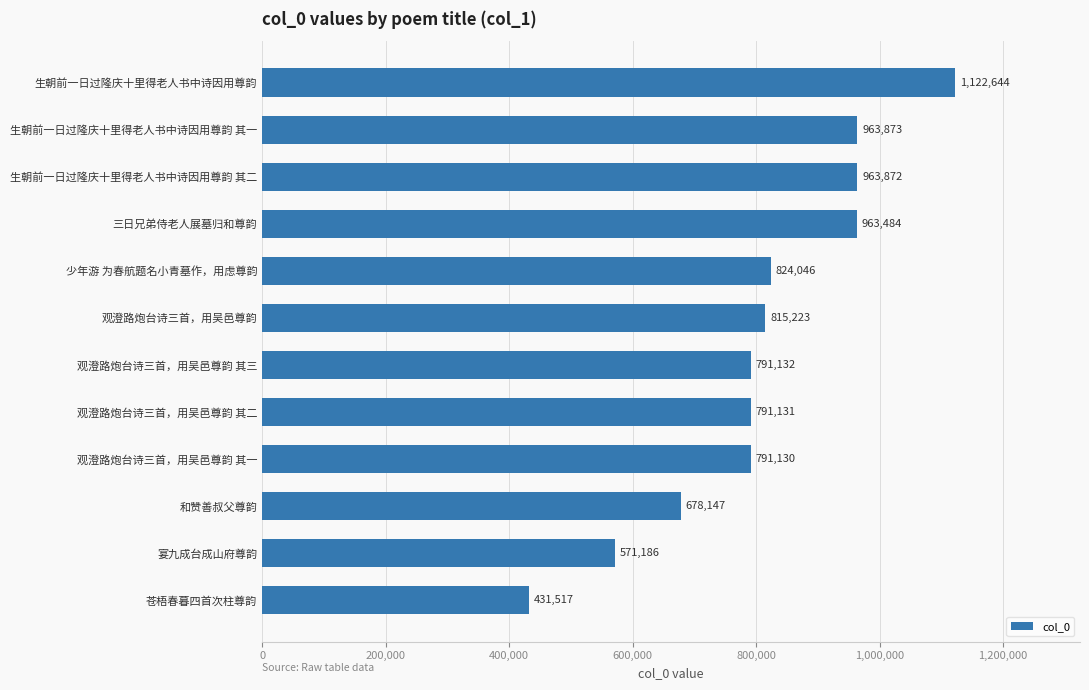

How many bars are there in total?

12